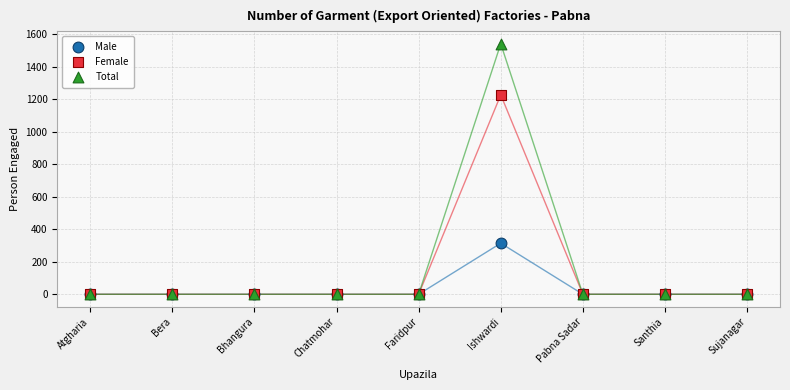

Which series has the largest Y range (max minus min)?

Total